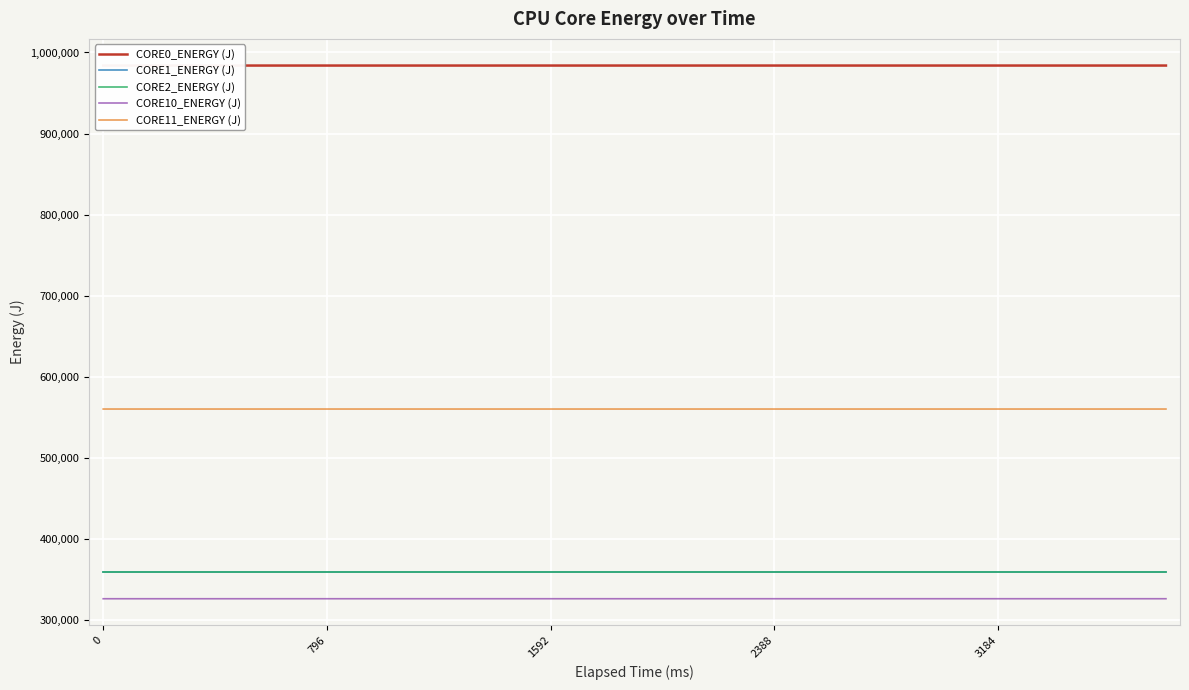

True or false: CORE10_ENERGY (J) and CORE1_ENERGY (J) intersect in this chart.

False